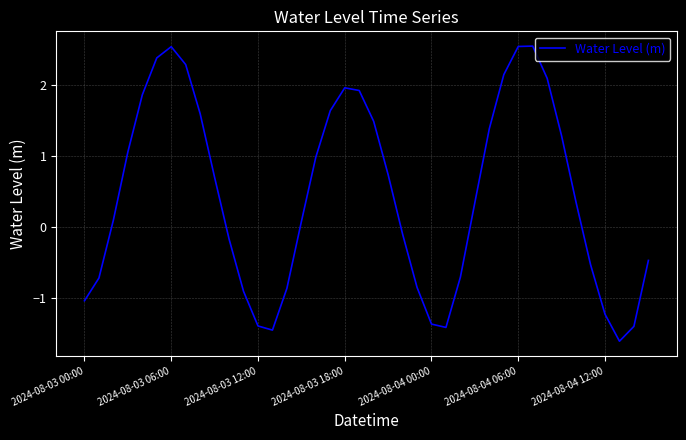

What is the difference between the maximum and minimum values?

4.2